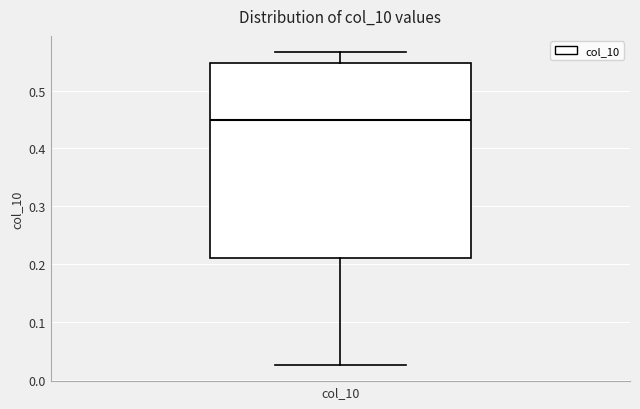

Transcribe this box plot: give where the median line is, the range the box spans, and where the two whiskers end, as read against the y-axis. The values are not printed on the chart, so give them approximately, as read against the axis.

median 0.45, box 0.21 to 0.55, whiskers 0.03 to 0.57